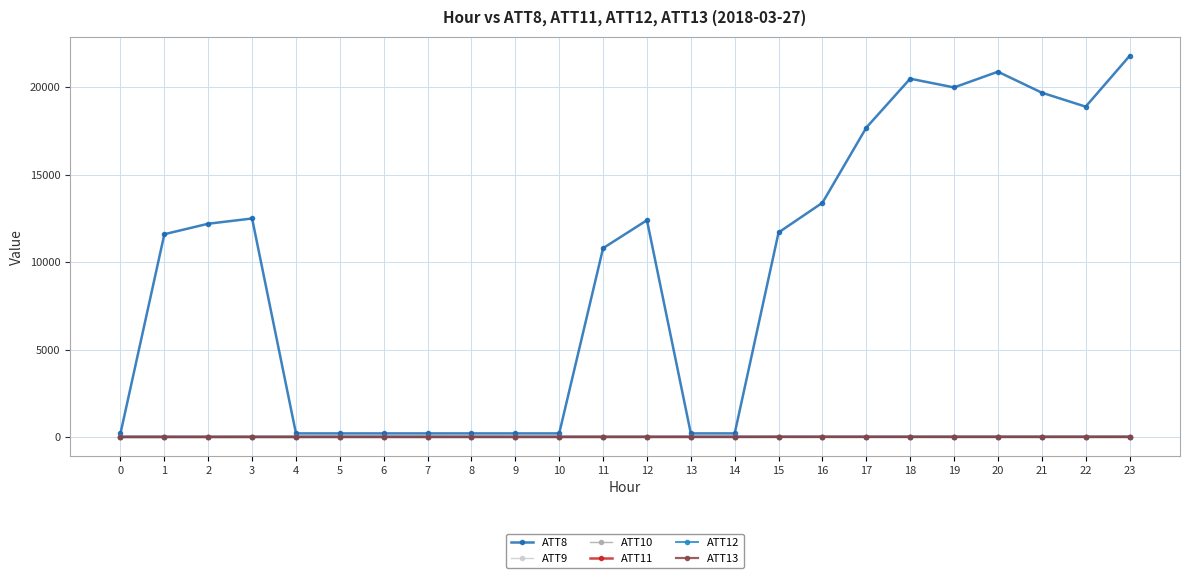

True or false: ATT13 and ATT8 cross at least once.

False